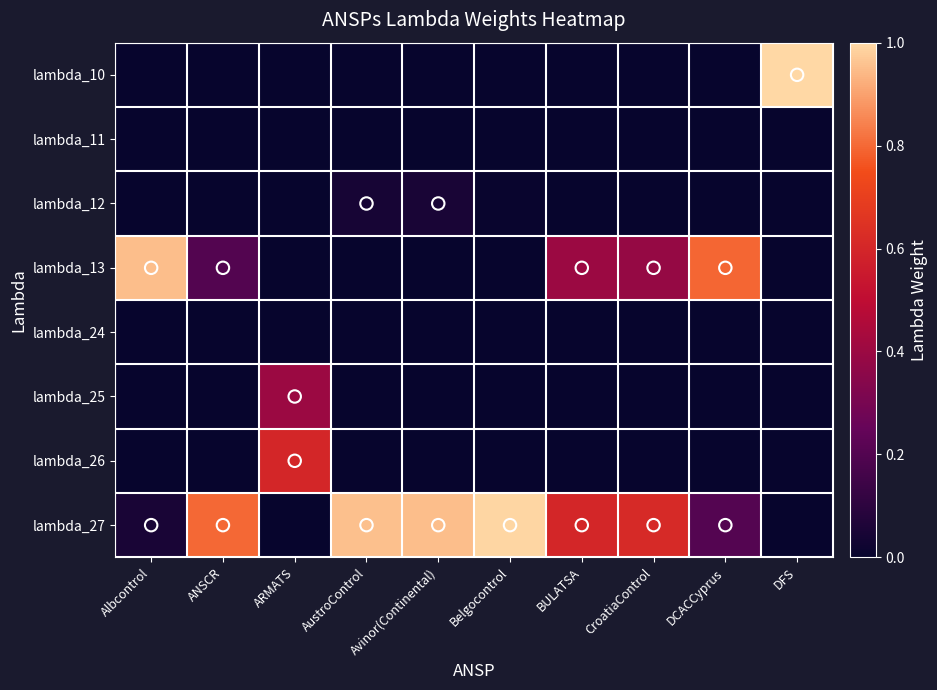

Rank the series by their maximum value, from highest to lowest.

lambda_10, lambda_27, lambda_13, lambda_26, lambda_25, lambda_12, lambda_11, lambda_24